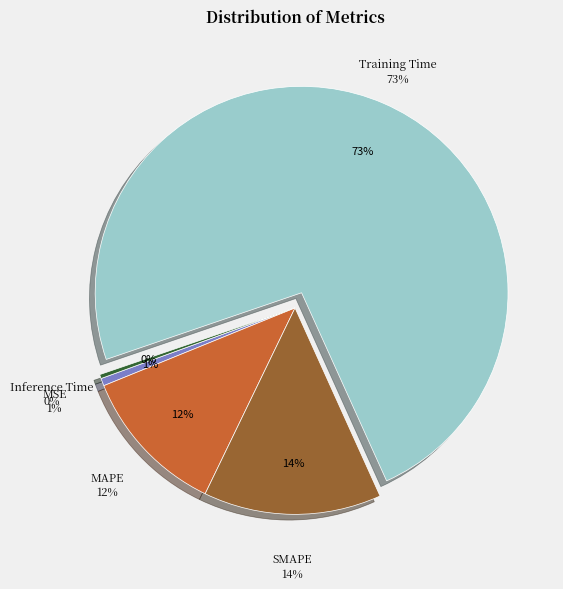

Is it true that MAPE is 12% of the pie?

True